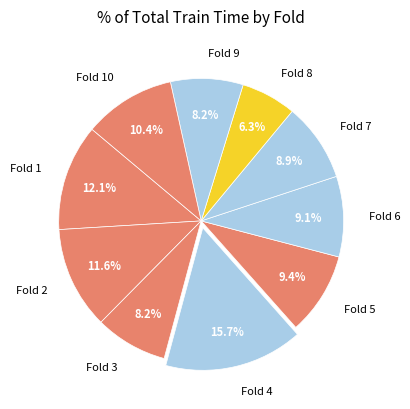

Which slice is the smallest?

Fold 8